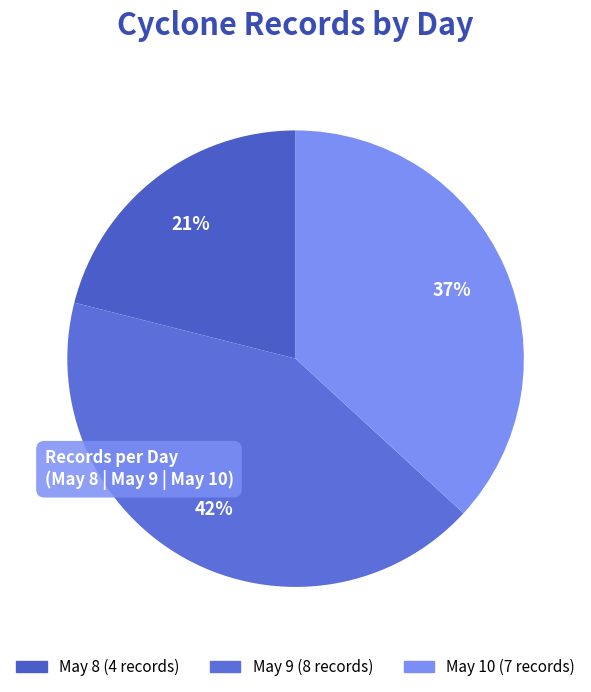

Count the number of slices in the pie.

3